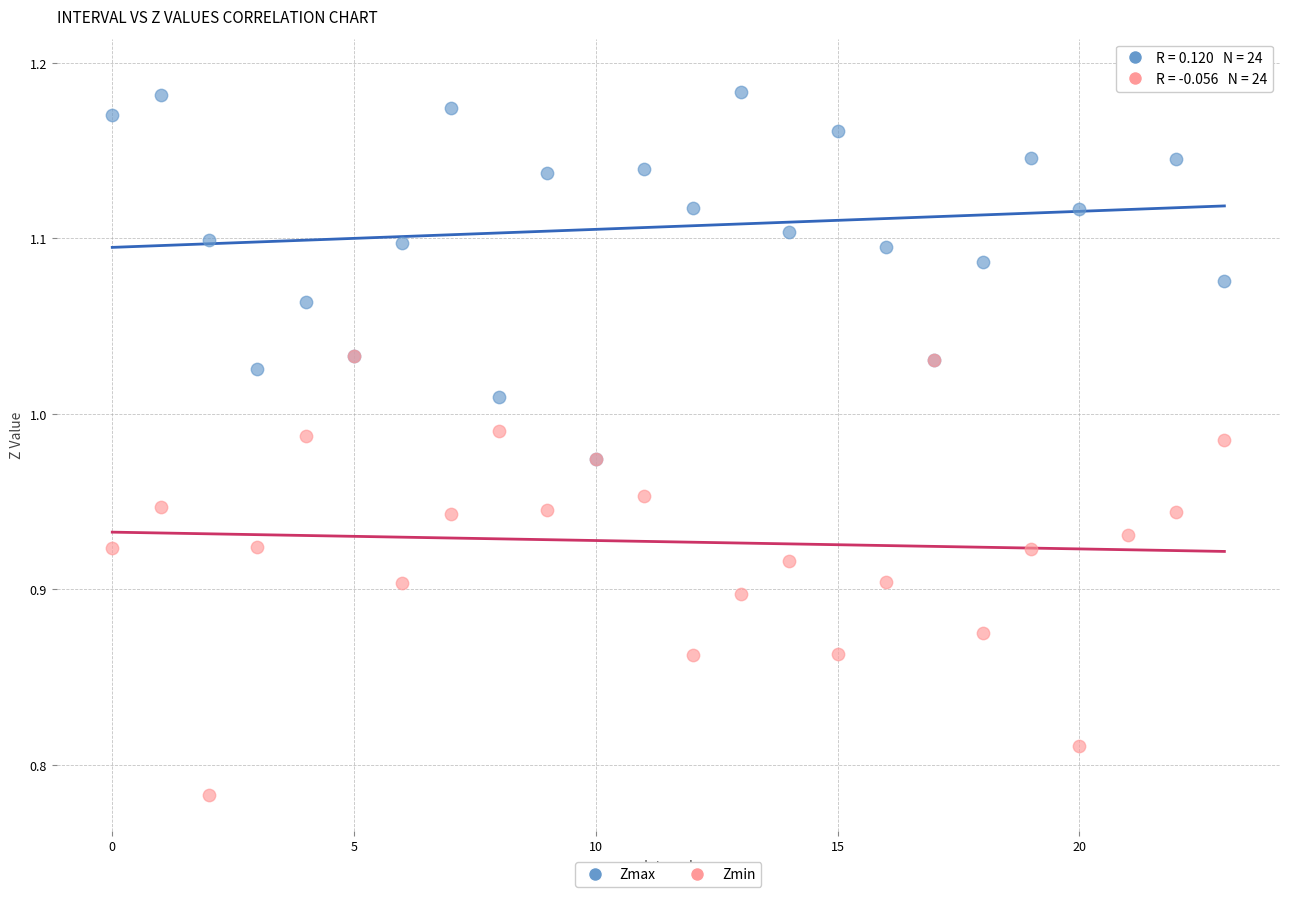

Which series contains the highest Y value?

Zmax